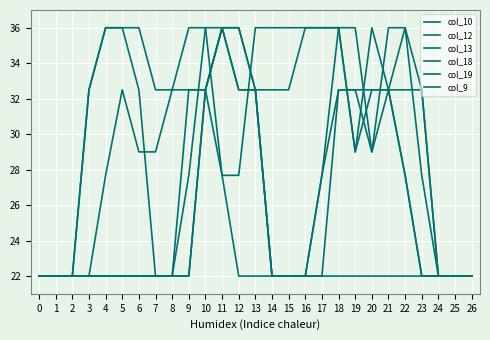

How many lines are shown in the chart?

6